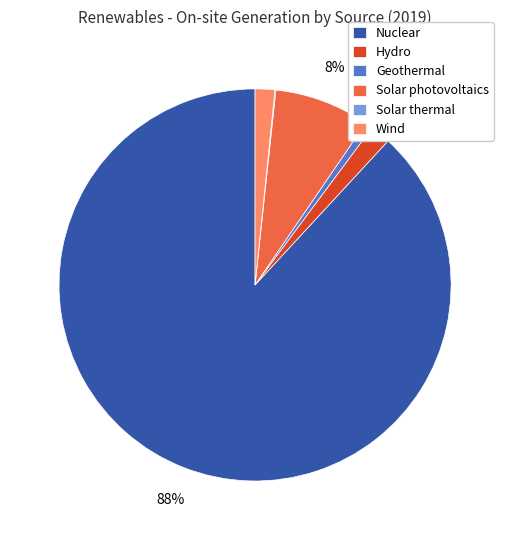

Which slice is the largest?

Nuclear